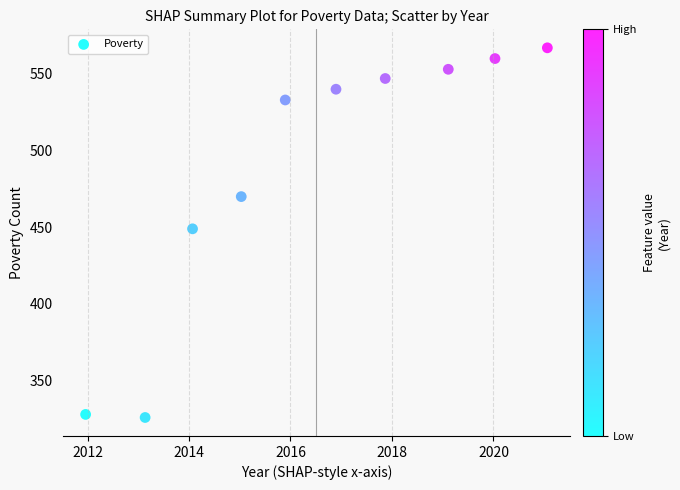

What Y value in the scatter plot is closest to 446?

449